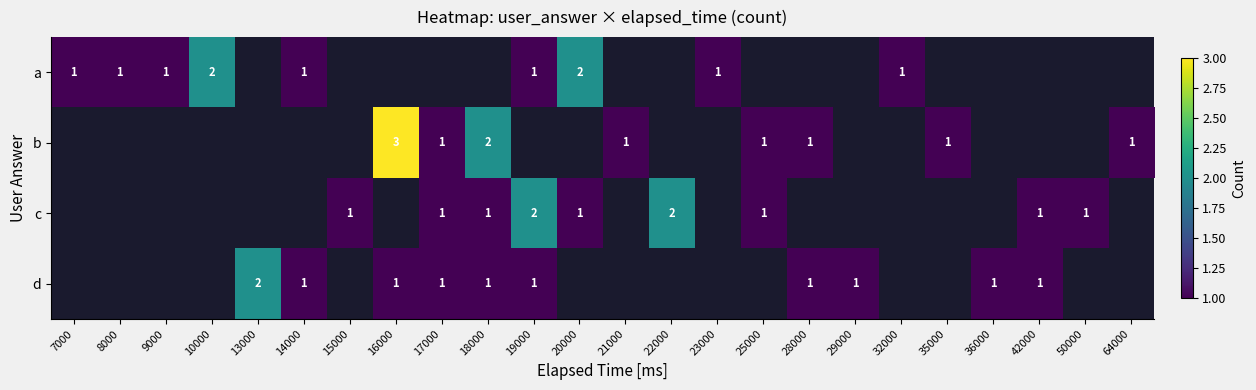

How many data points in b are less than 3?

7